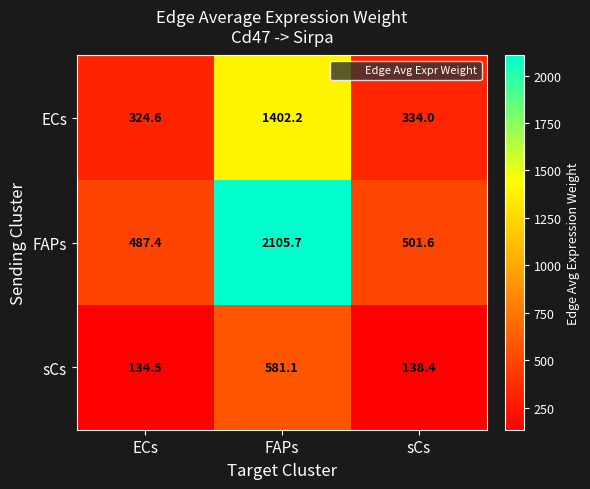

What is the total value across all series at sCs?

974.0